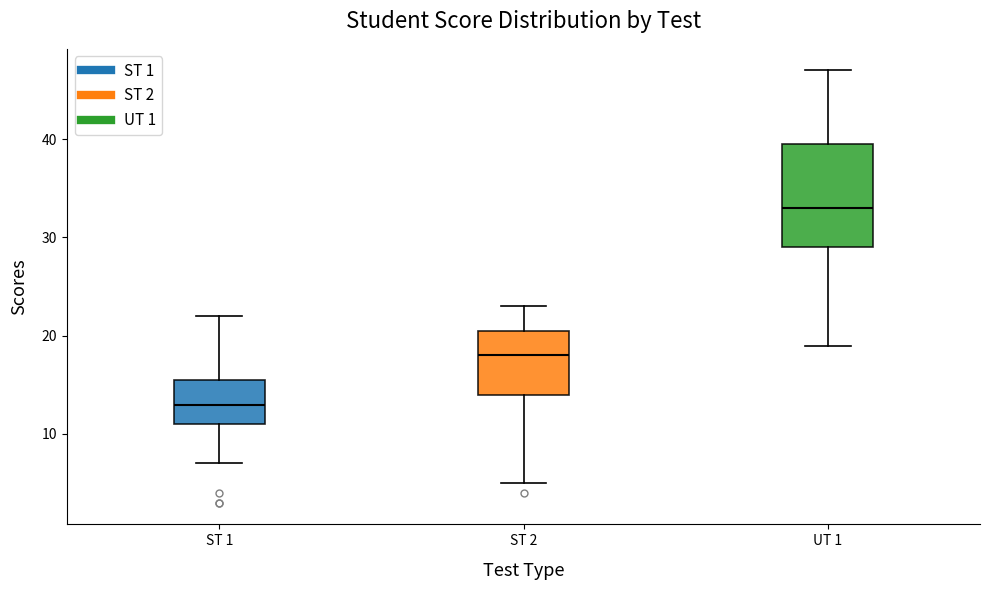

Reading left to right, read every box against the y-axis: the position of its median line, the range the box covers, and the ends of its whiskers. The values are not printed on the chart, so give them approximately, as read against the axis.

ST 1: median 13, box 11 to 16, whiskers 7 to 22
ST 2: median 18, box 14 to 21, whiskers 5 to 23
UT 1: median 33, box 29 to 40, whiskers 19 to 47